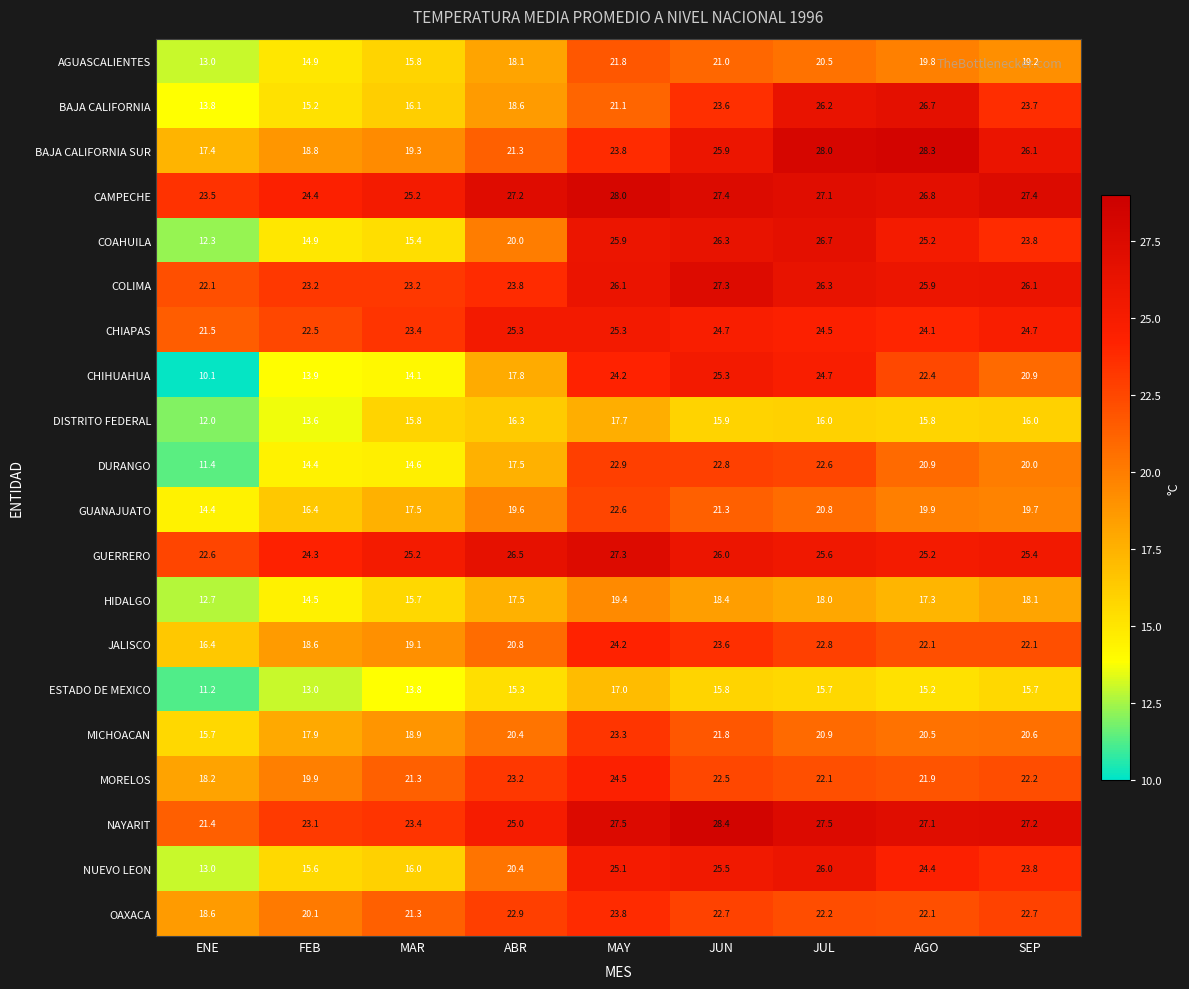

What is the smallest value displayed?

10.1